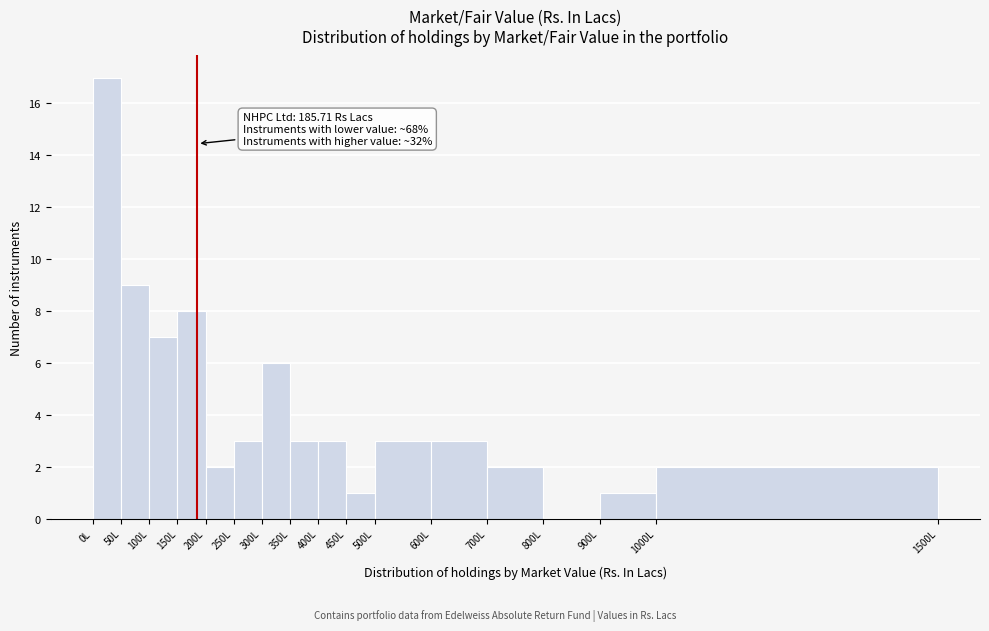

Over which range of the x-axis is the bar tallest?

0 to 50